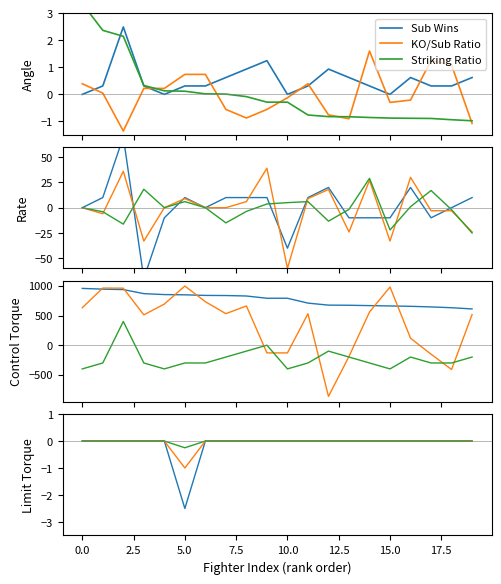

Which series has the widest spread of values?

Sub Wins